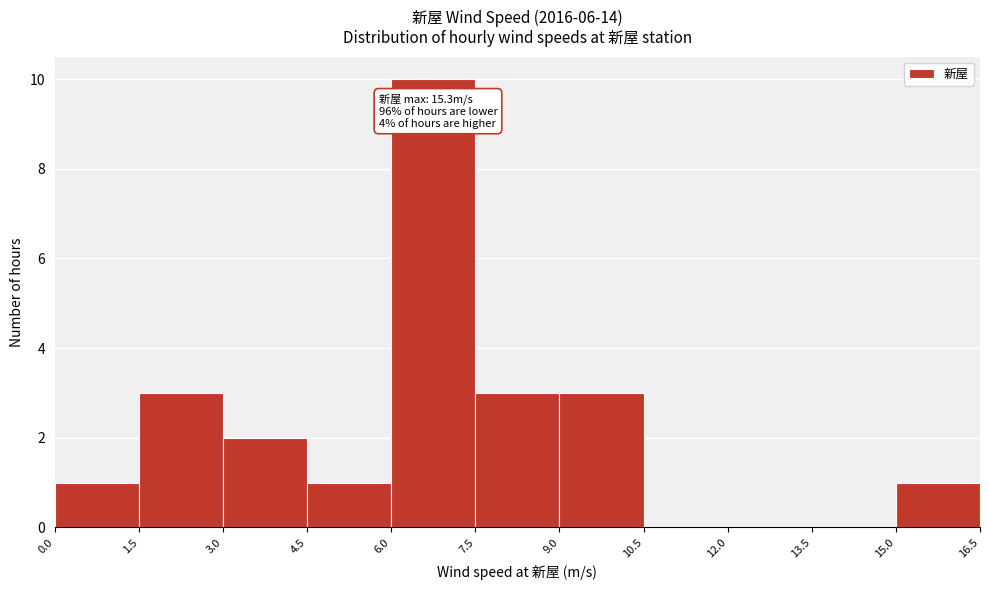

Which range on the x-axis has the tallest bar?

6.0 to 7.5